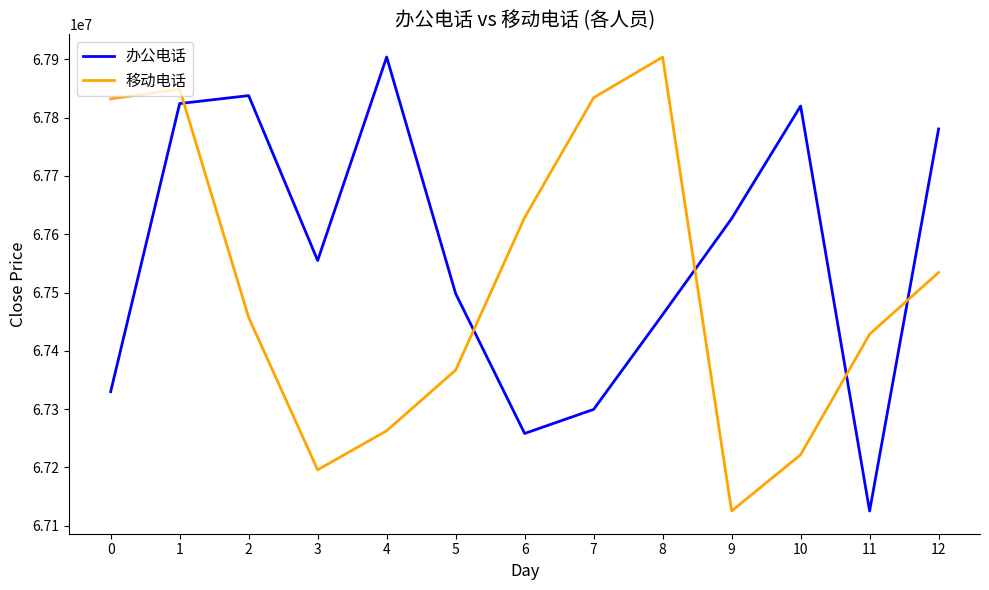

At how many categories does at least one series exceed 67530402?

11